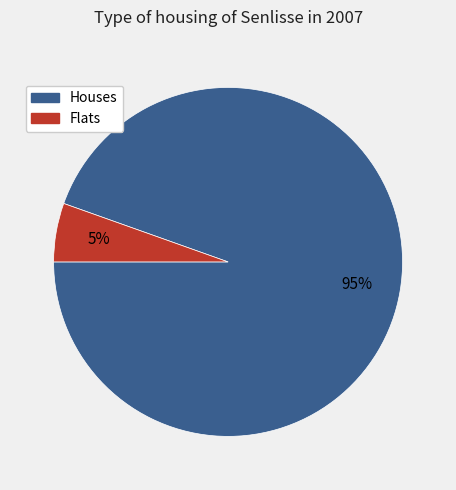

To the nearest percent, what is the average slice percentage?

50%